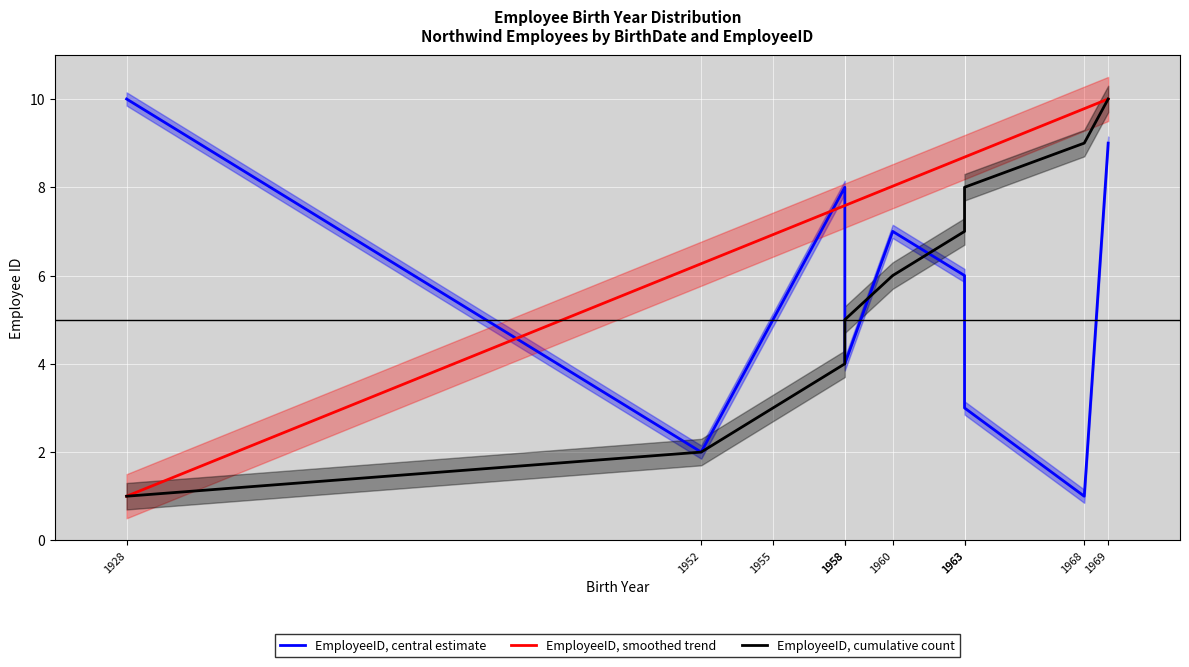

How many values in the EmployeeID, central estimate series exceed 6?

4